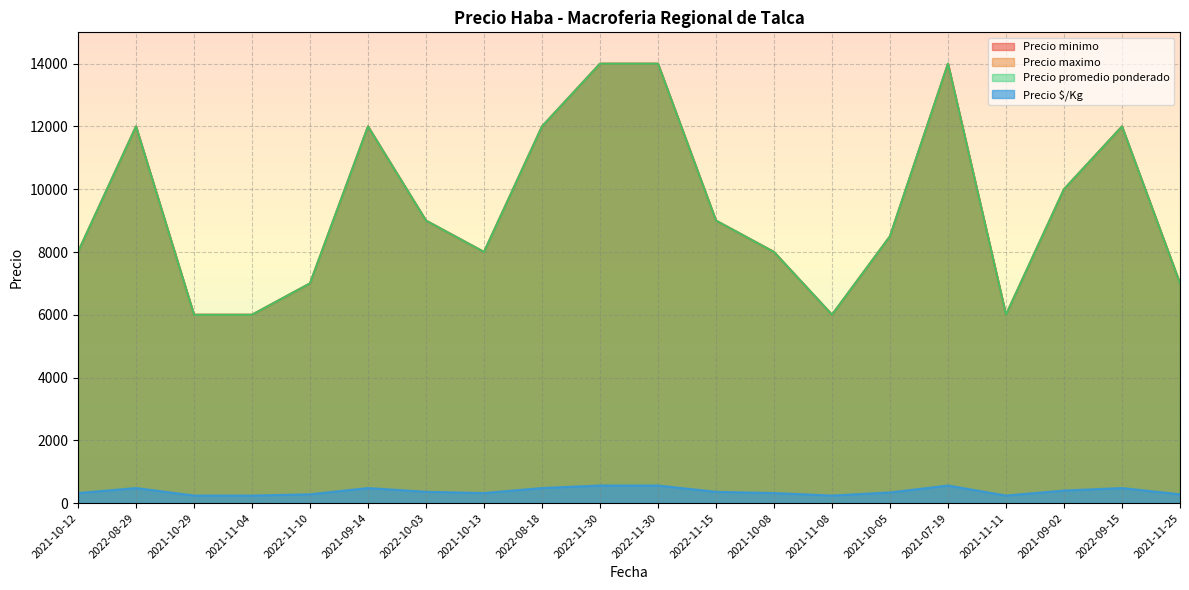

Which series has the largest total across all categories?

Precio minimo